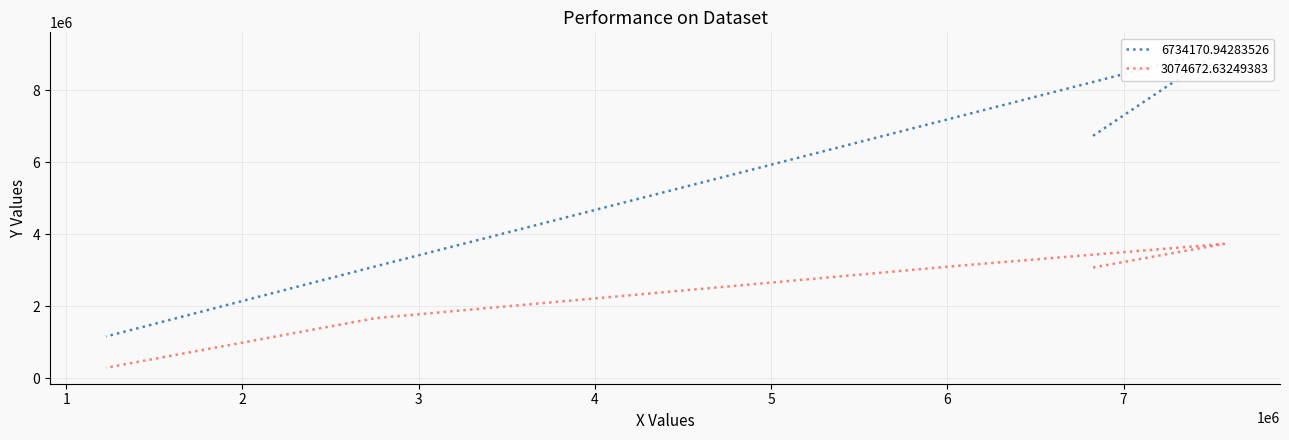

Which series has the largest range (max minus min)?

6734170.94283526